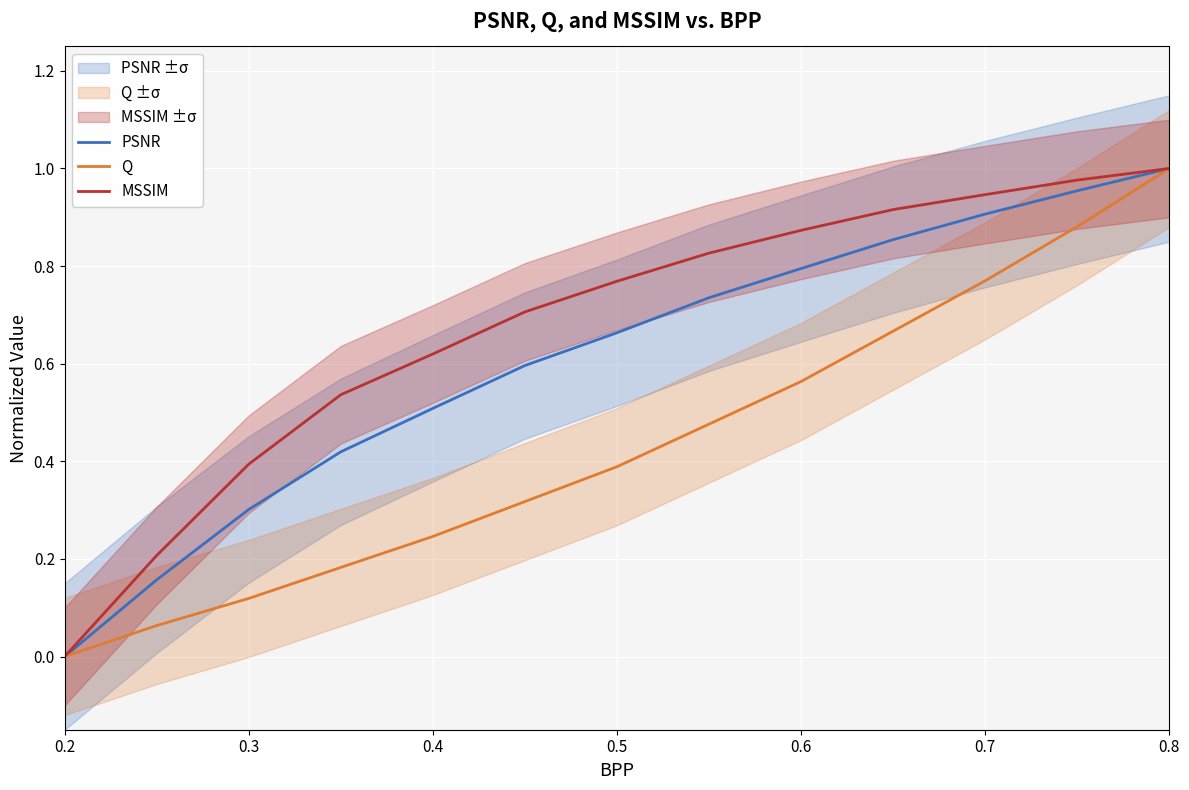

The value of PSNR at 0.8 is 1.0. True or false?

True